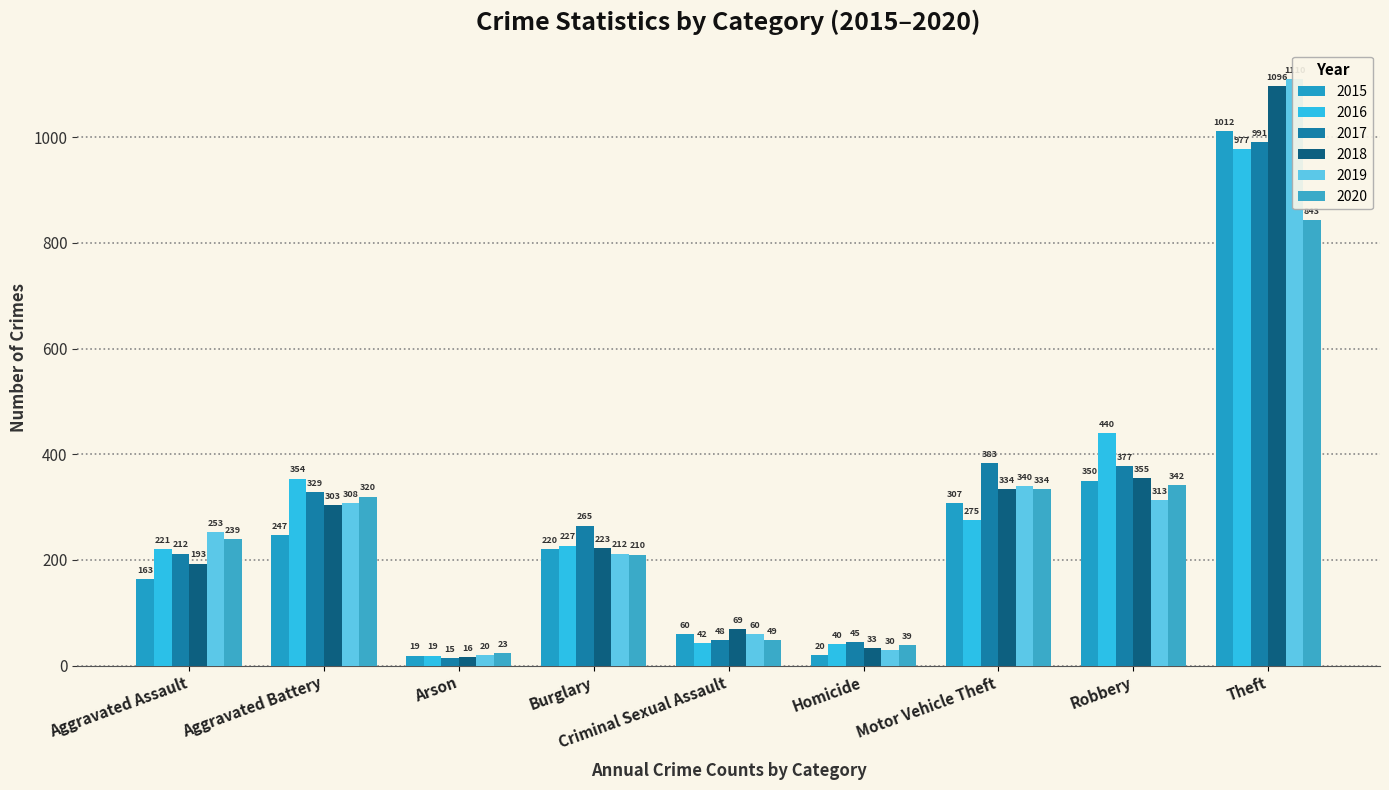

The value of 2019 at Homicide is 42. True or false?

False